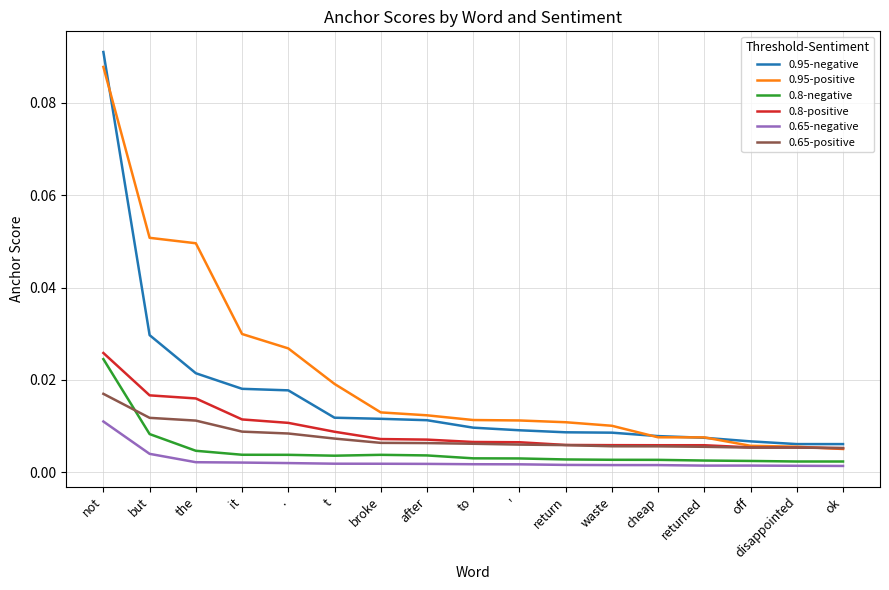

At which category is the sum across all series the highest?

not